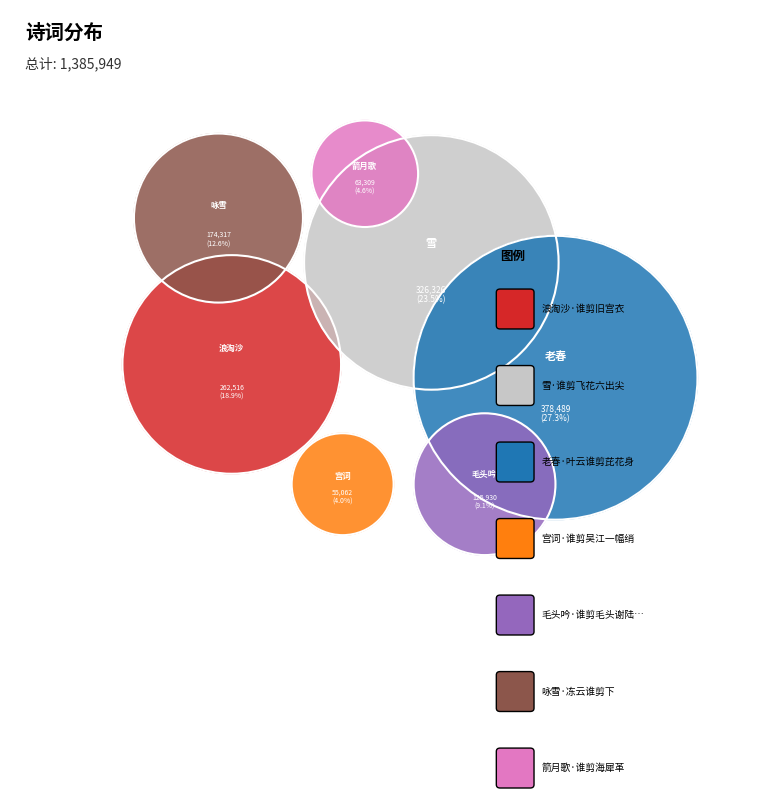

Between 老春·叶云谁剪芘花身 and 咏雪·冻云谁剪下, which is larger?

老春·叶云谁剪芘花身